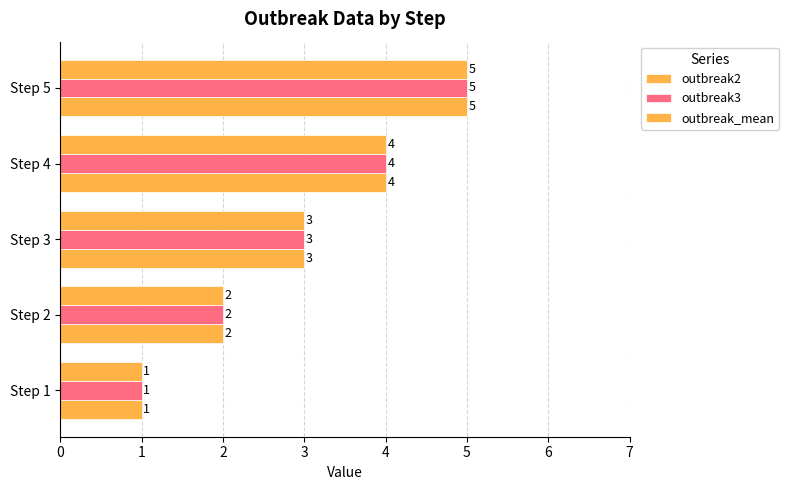

Rank the series by their maximum value, from lowest to highest.

outbreak2, outbreak3, outbreak_mean